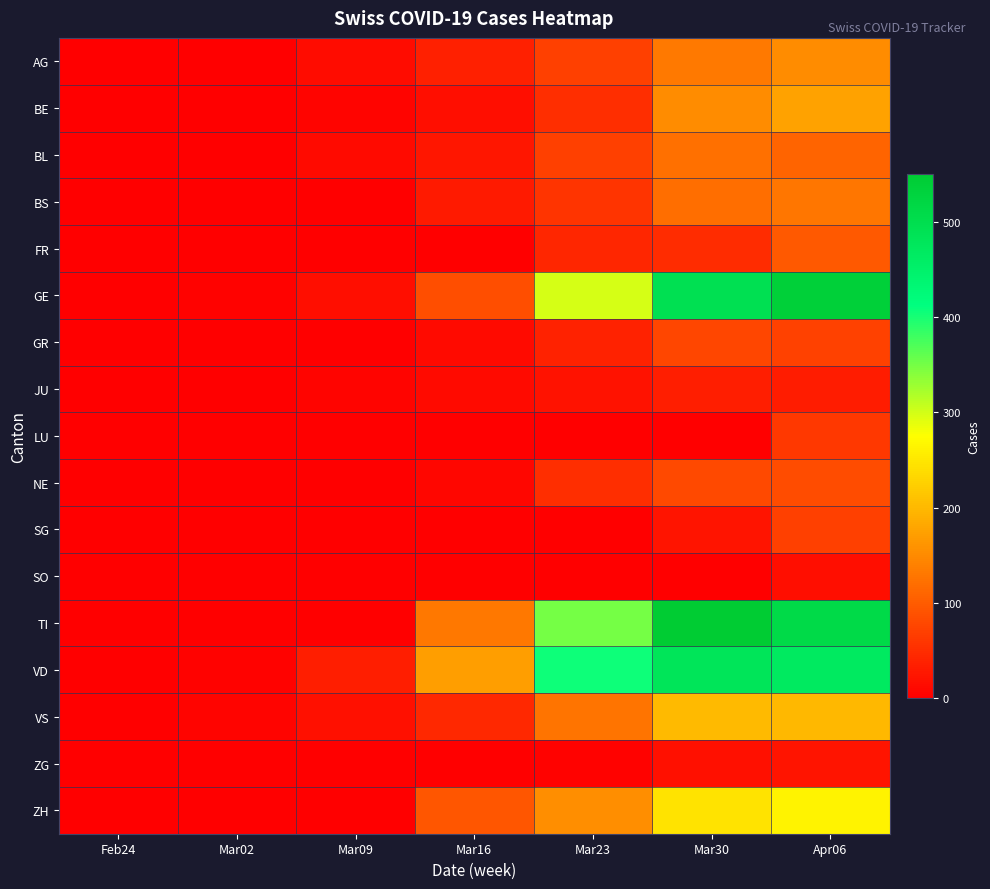

At which category does the chart reach its minimum across all series?

Feb24